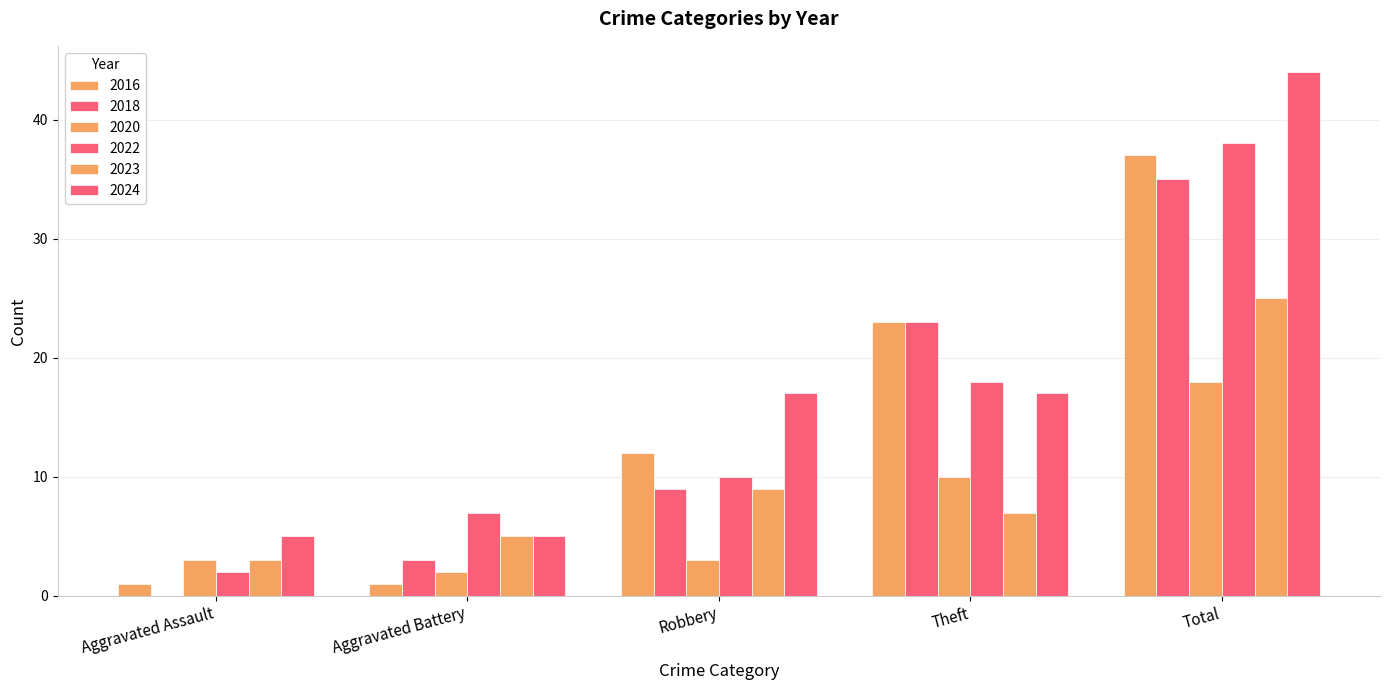

What value does the 2023 series have at Robbery, to the nearest 10?

10